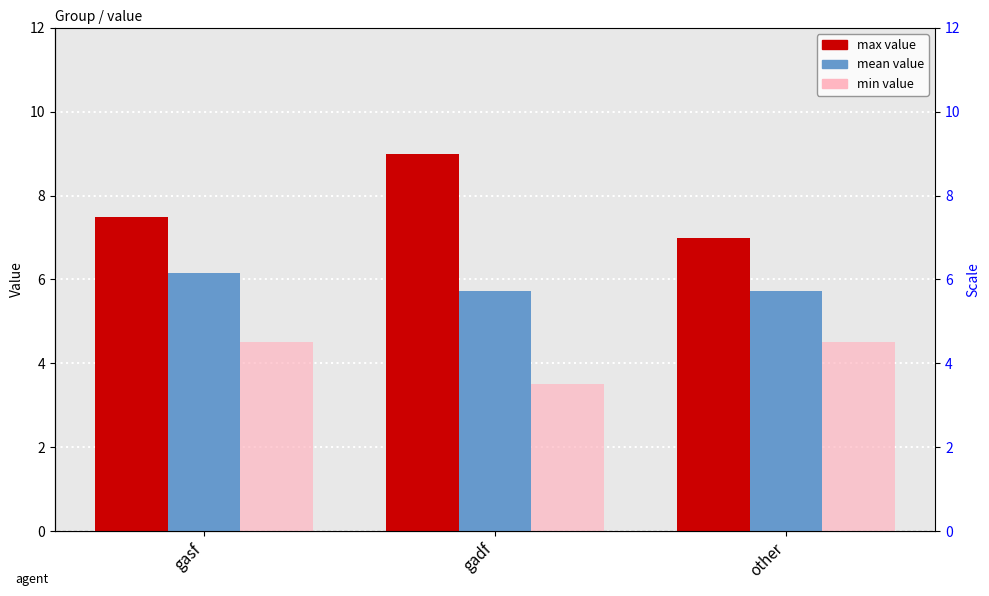

Count the number of categories in the chart.

3